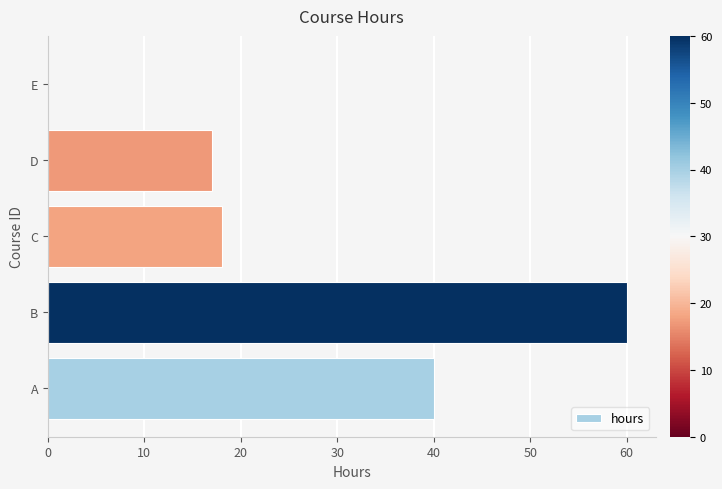

Are the bars horizontal?

Yes